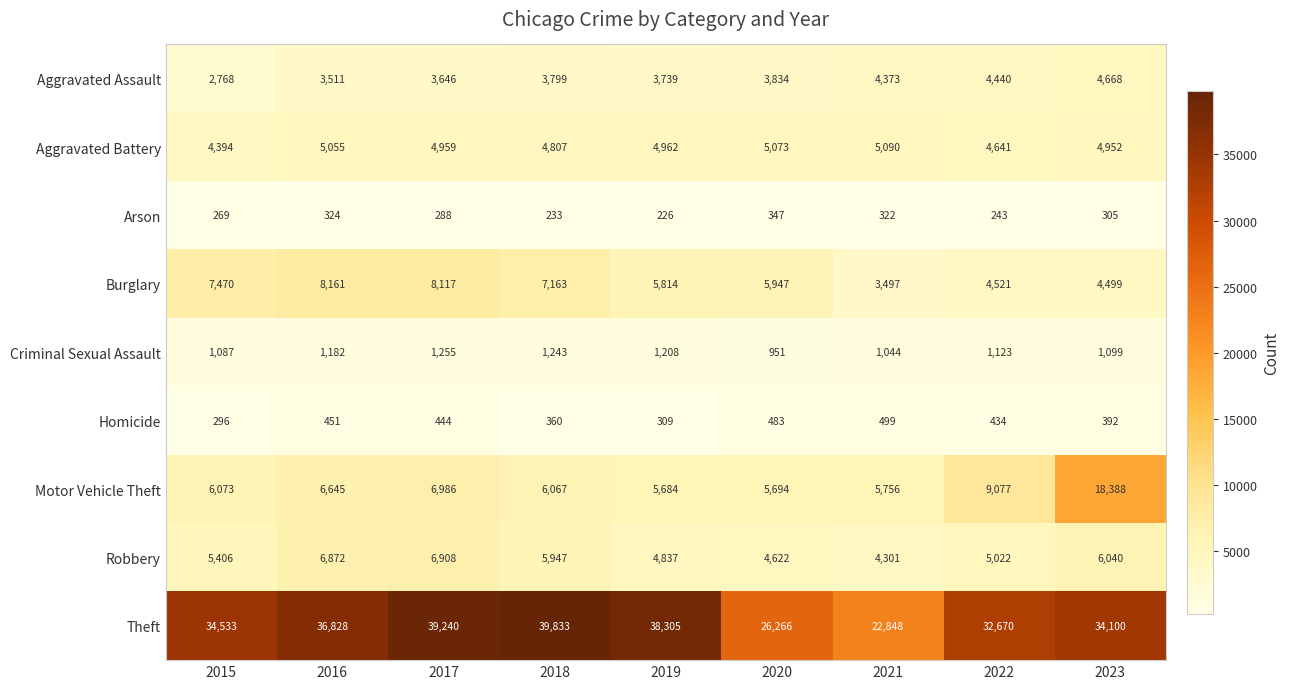

What is the difference between the second highest and minimum values in the Aggravated Assault series?

1672